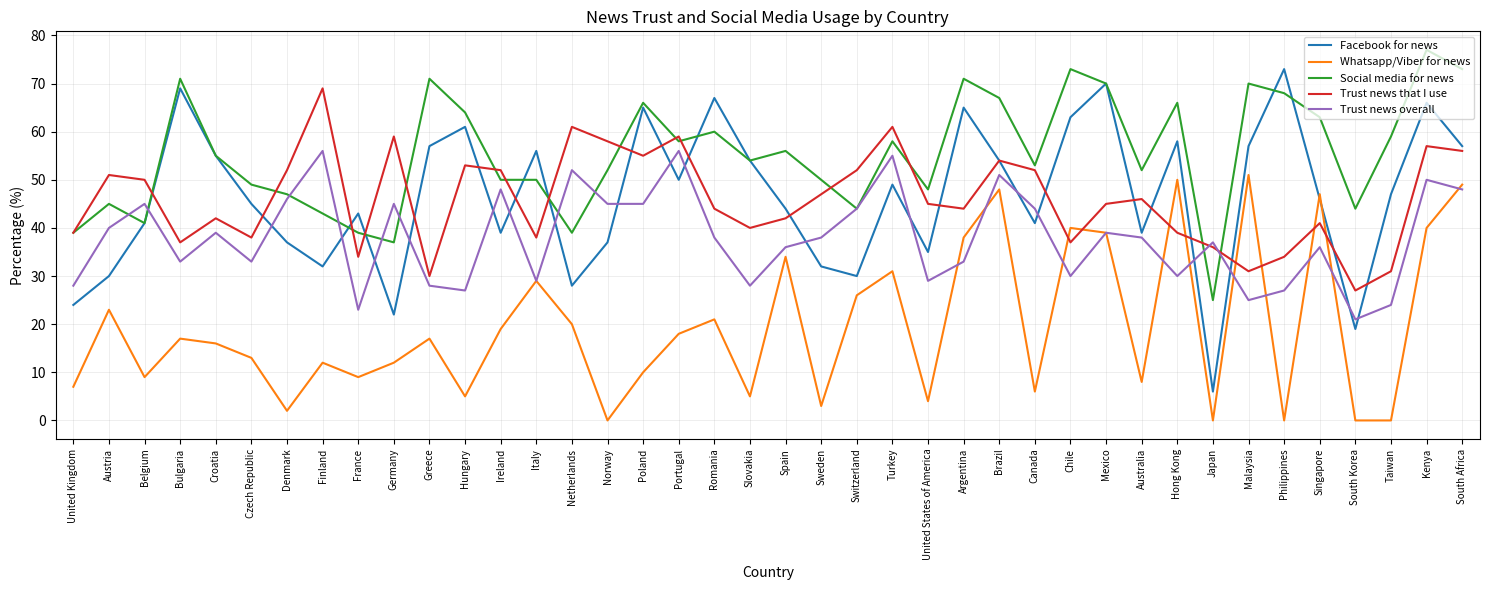

Reading right to left, transcribe all the data shown in this chart.

Facebook for news: 57	66	47	19	46	73	57	6	58	39	70	63	41	54	65	35	49	30	32	44	54	67	50	65	37	28	56	39	61	57	22	43	32	37	45	55	69	41	30	24
Whatsapp/Viber for news: 49	40	0	0	47	0	51	0	50	8	39	40	6	48	38	4	31	26	3	34	5	21	18	10	0	20	29	19	5	17	12	9	12	2	13	16	17	9	23	7
Social media for news: 73	77	59	44	63	68	70	25	66	52	70	73	53	67	71	48	58	44	50	56	54	60	58	66	52	39	50	50	64	71	37	39	43	47	49	55	71	41	45	39
Trust news that I use: 56	57	31	27	41	34	31	36	39	46	45	37	52	54	44	45	61	52	47	42	40	44	59	55	58	61	38	52	53	30	59	34	69	52	38	42	37	50	51	39
Trust news overall: 48	50	24	21	36	27	25	37	30	38	39	30	44	51	33	29	55	44	38	36	28	38	56	45	45	52	29	48	27	28	45	23	56	46	33	39	33	45	40	28